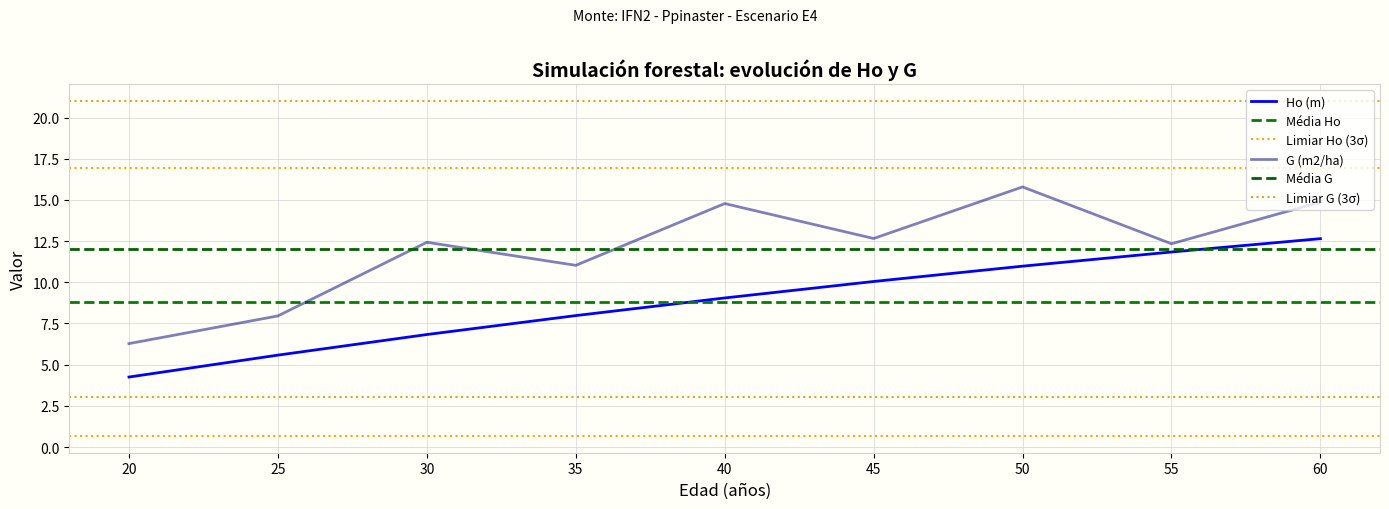

What is the difference between the G (m2/ha) values at 25 and 40?

6.8